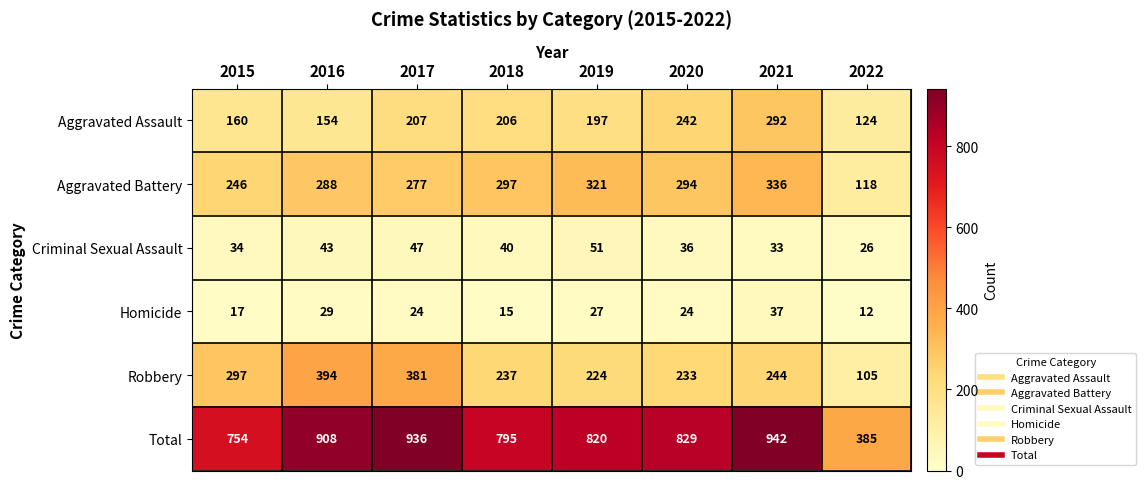

Which label corresponds to the smallest value in the chart?

2022